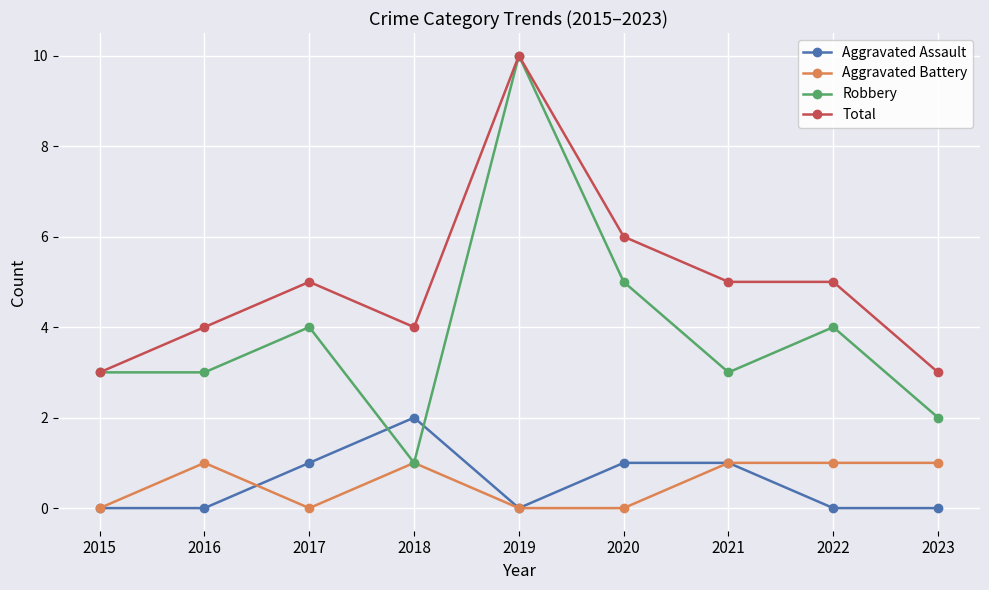

True or false: Total has more than 0 interior local peaks.

True